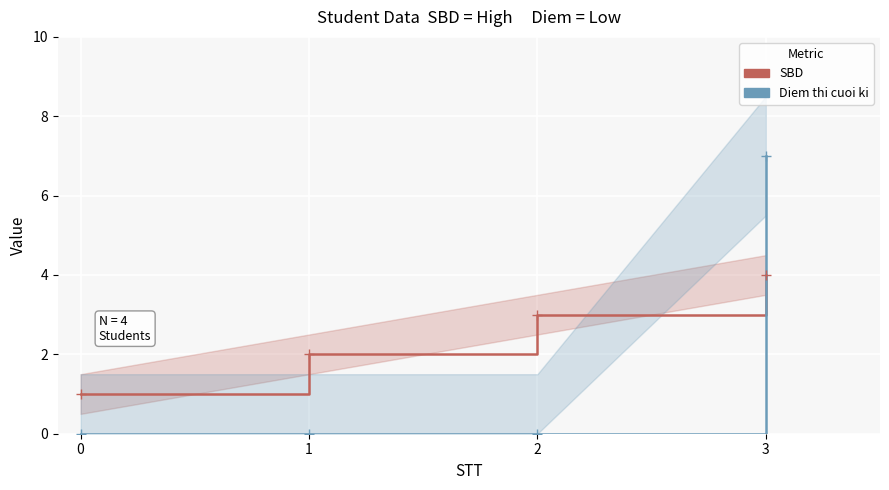

What is the maximum value for Diem thi cuoi ki?

7